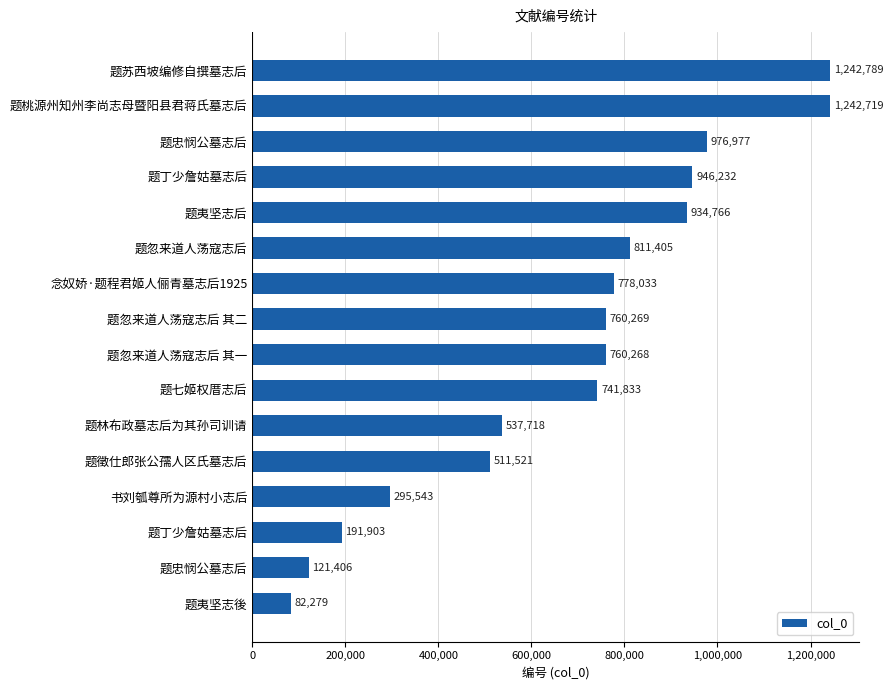

At which category does the chart reach its peak across all series?

题苏西坡编修自撰墓志后